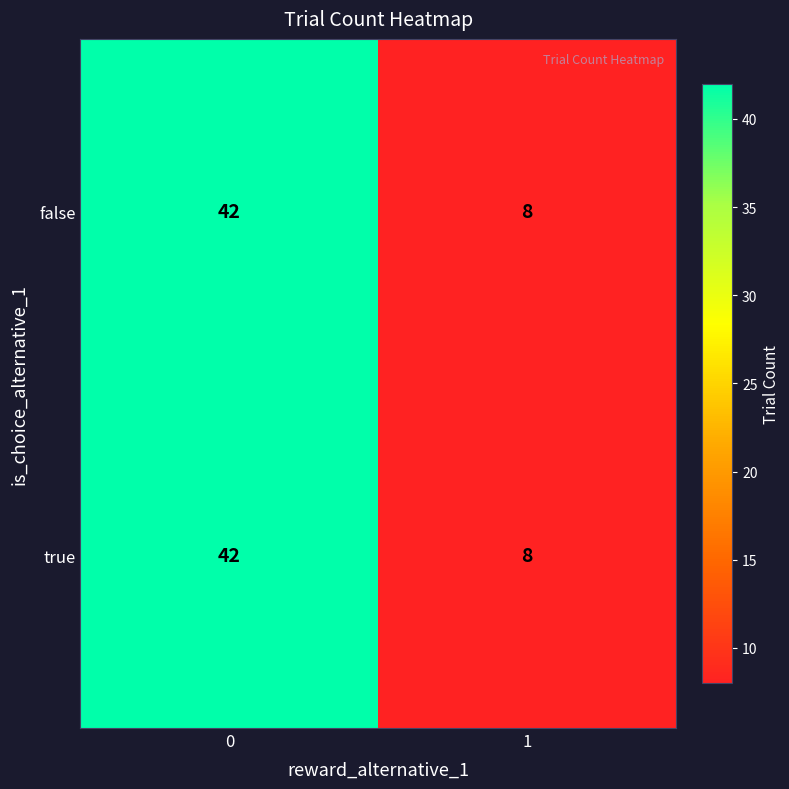

What is the difference between the maximum and minimum values in the false series?

34